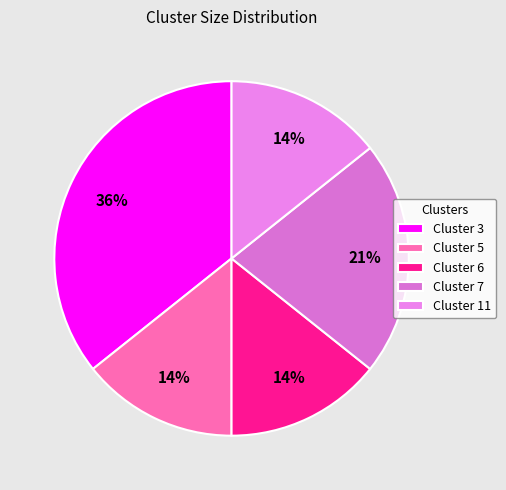

How many segments does this pie chart have?

5